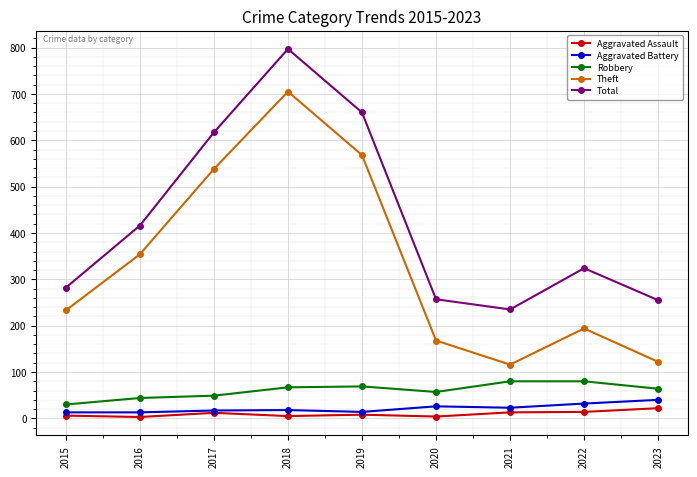

Does the chart have visible grid lines?

Yes